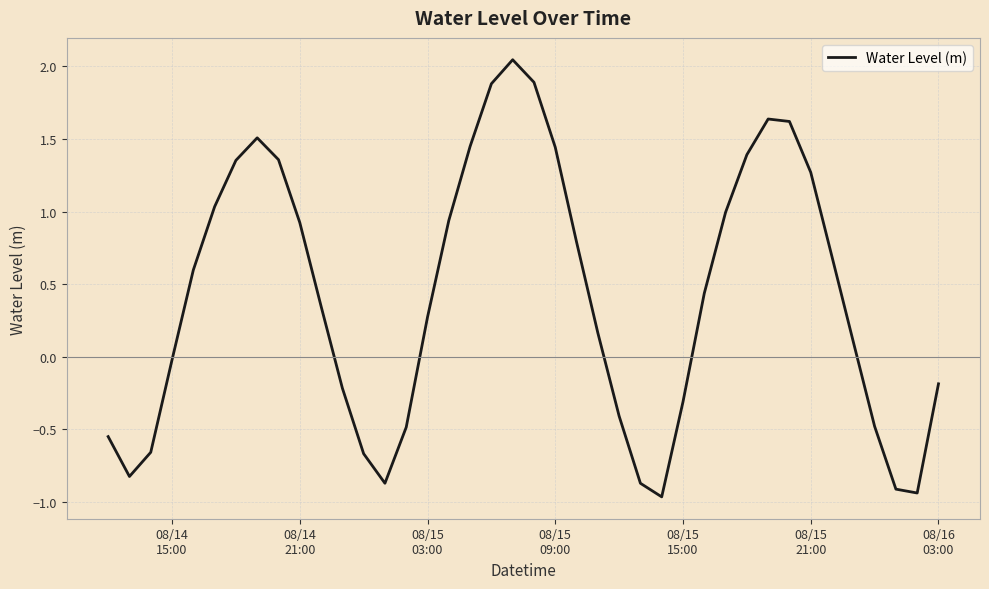

What is the difference between the maximum and minimum values?

3.0